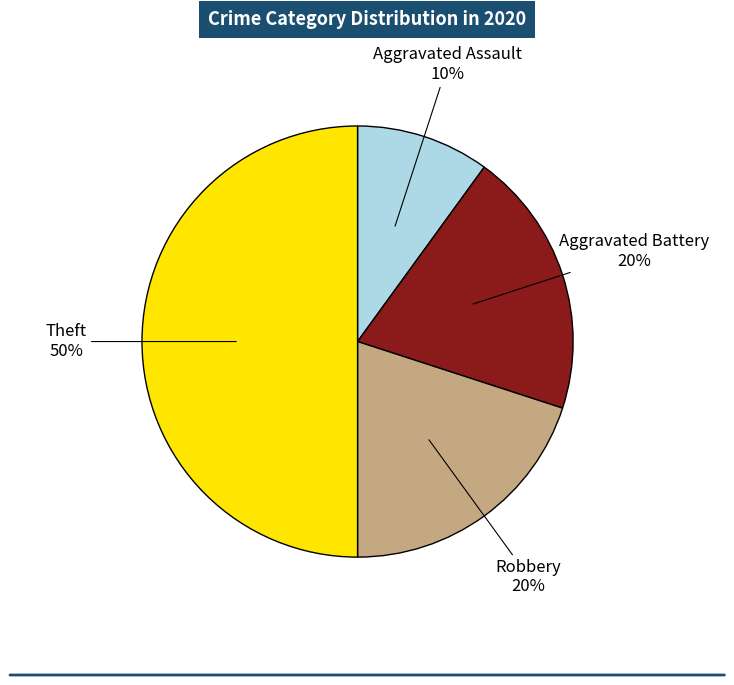

To the nearest percent, what is the difference between the largest and smallest slice percentages?

40%